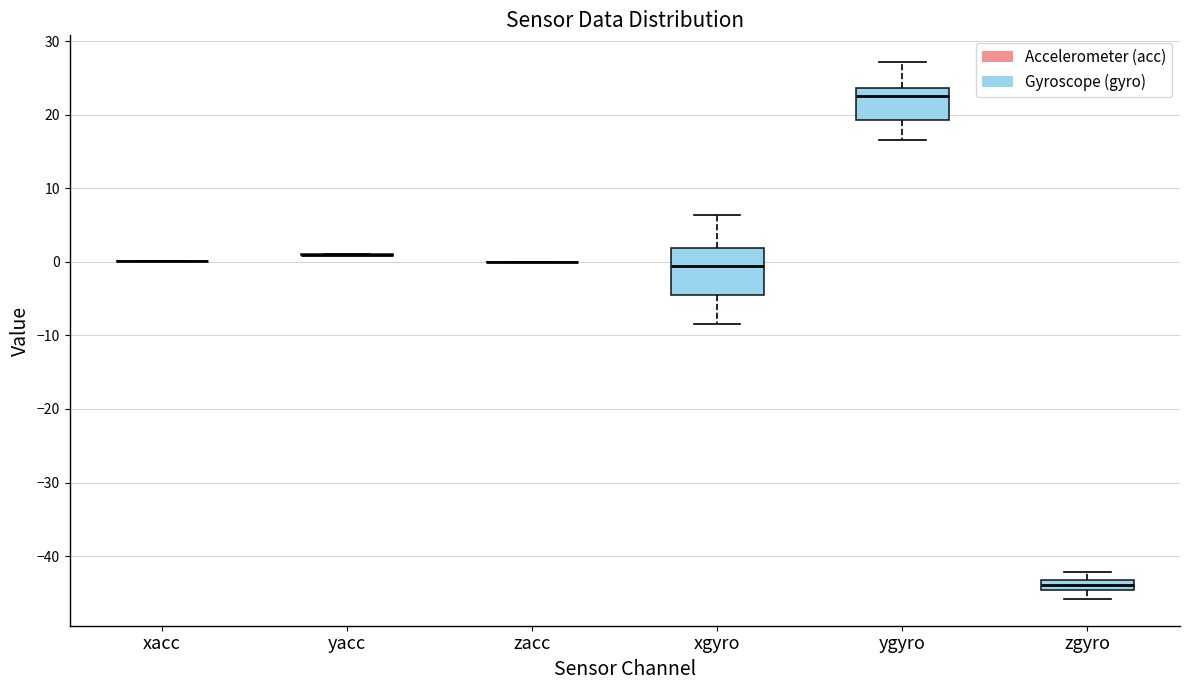

Which box is the tallest, from its lower edge to its upper edge?

xgyro